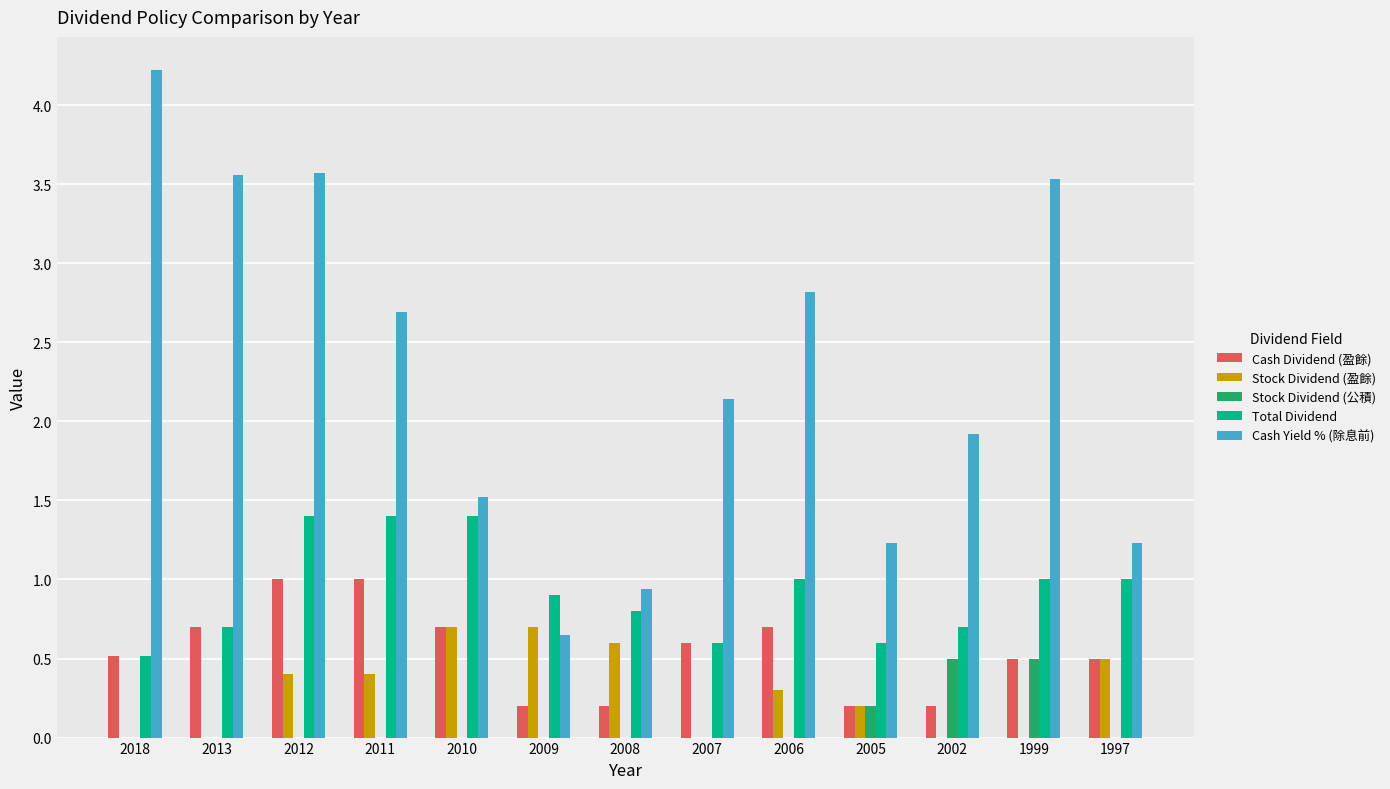

What is the sum of all Stock Dividend (盈餘) values?

3.8